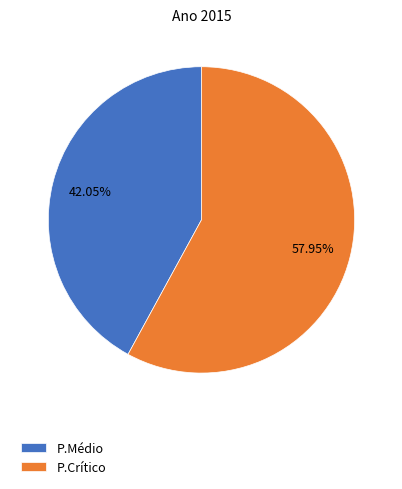

How many slices are in this pie chart?

2